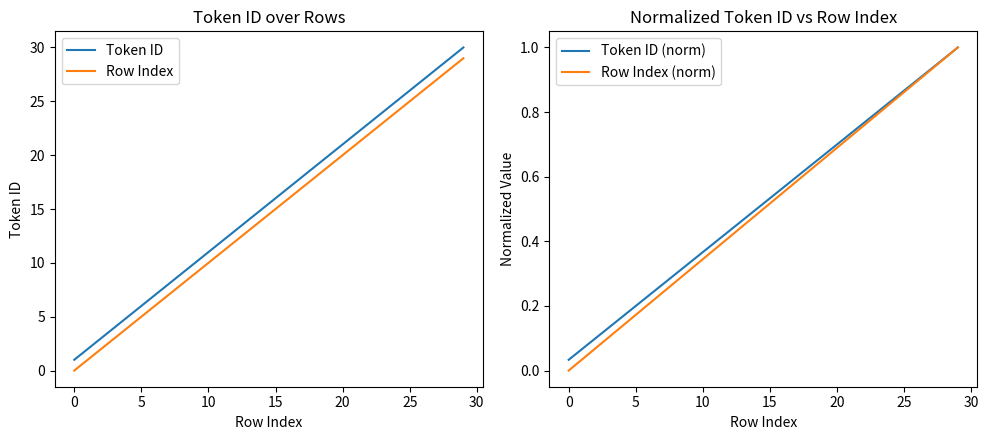

What is the spread (max minus min) of values at 19?

19.3